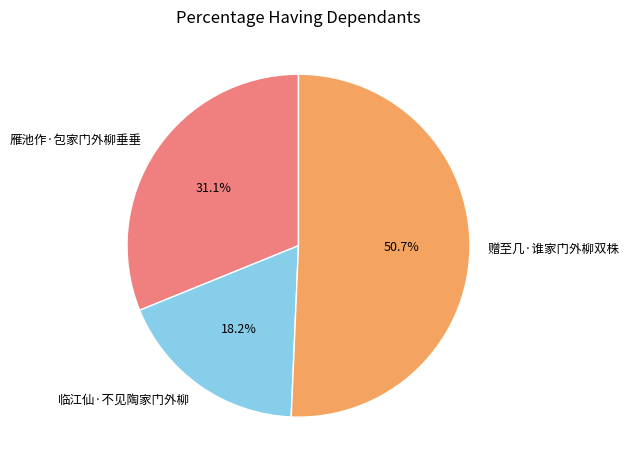

Rank the categories by value from highest to lowest.

赠至几·谁家门外柳双株, 雁池作·包家门外柳垂垂, 临江仙·不见陶家门外柳